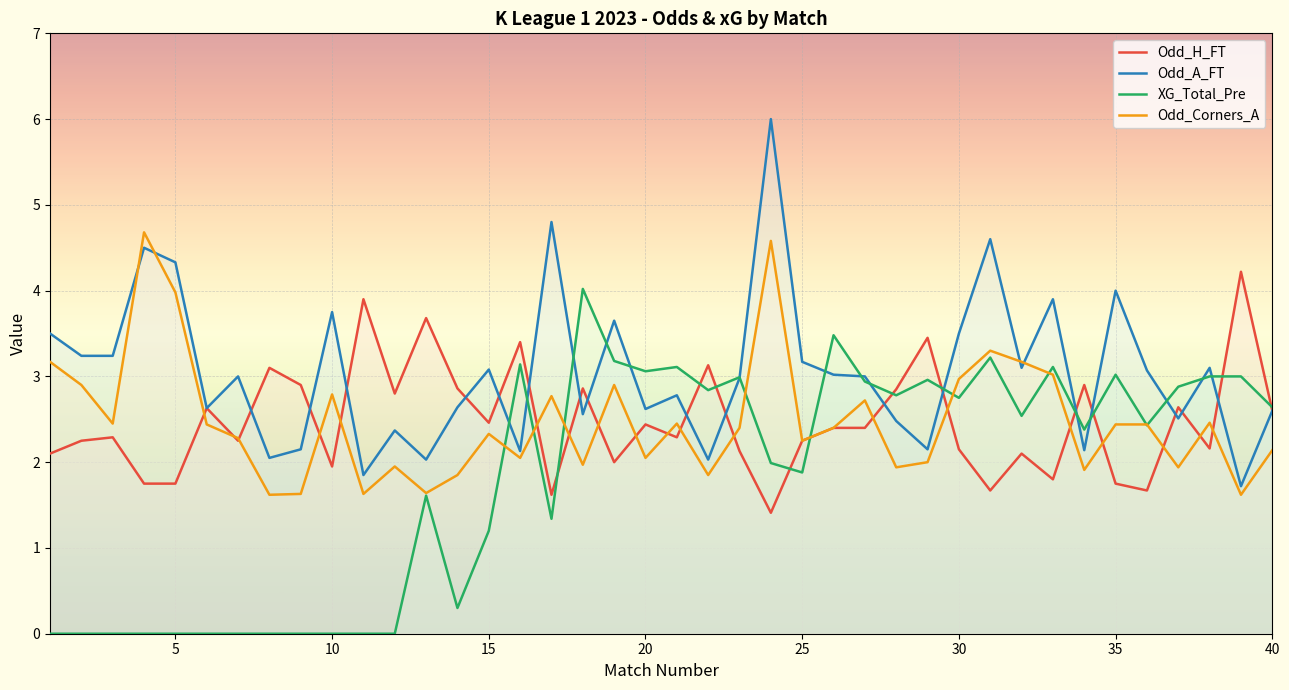

What is the value of the Odd_A_FT point at the 39th from the left?

1.7